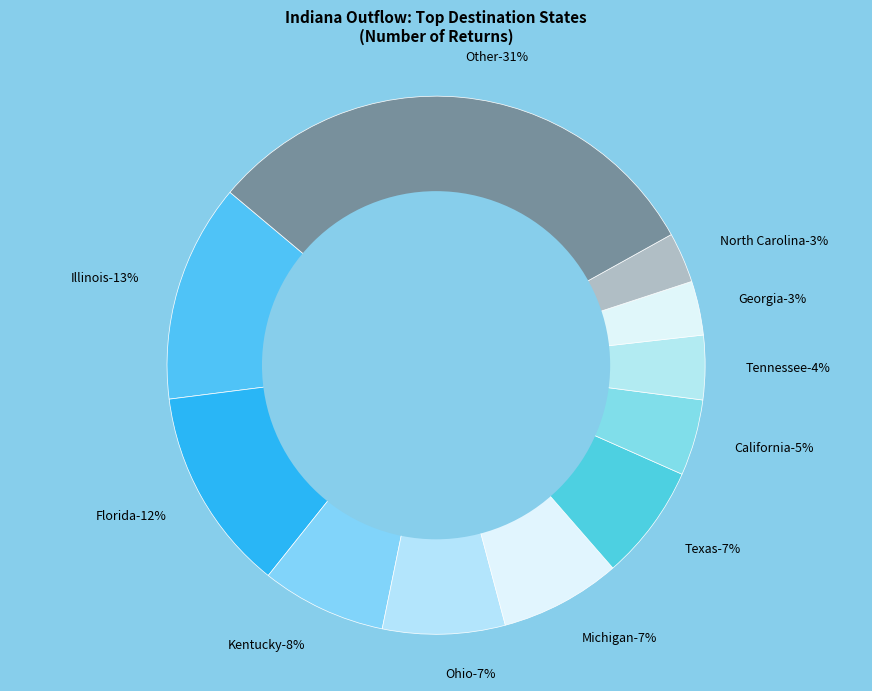

To the nearest percent, what is the difference between the Texas and California slice percentages?

2%